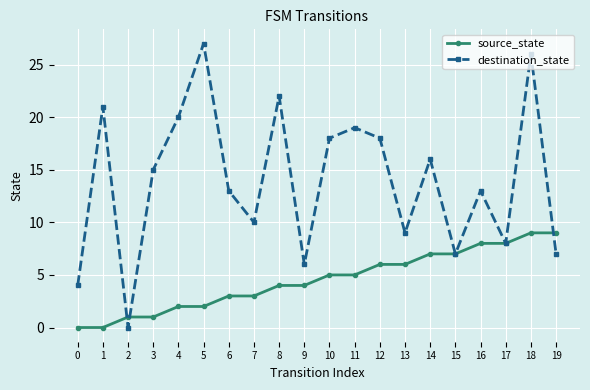

Is this an area chart (filled region under the line)?

No